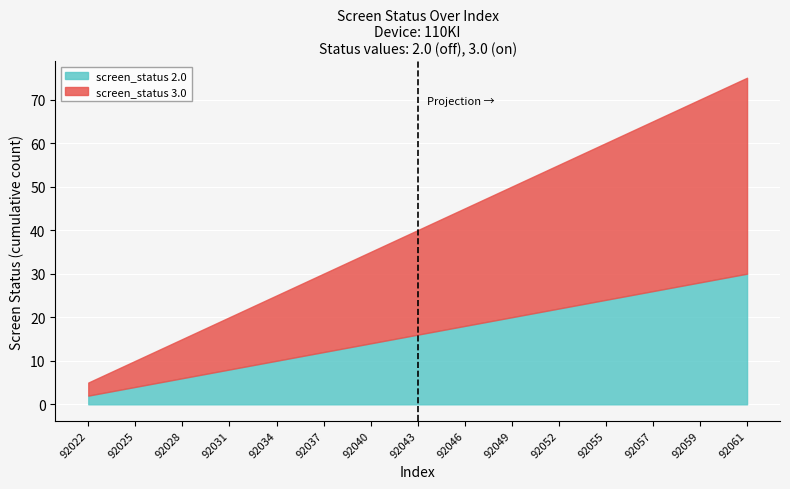

At which category is the sum across all series the highest?

92061